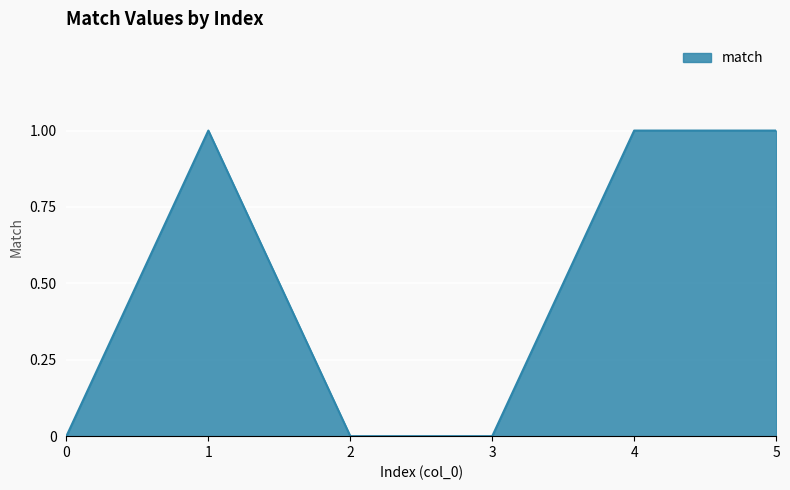

Where is the first local maximum?

1